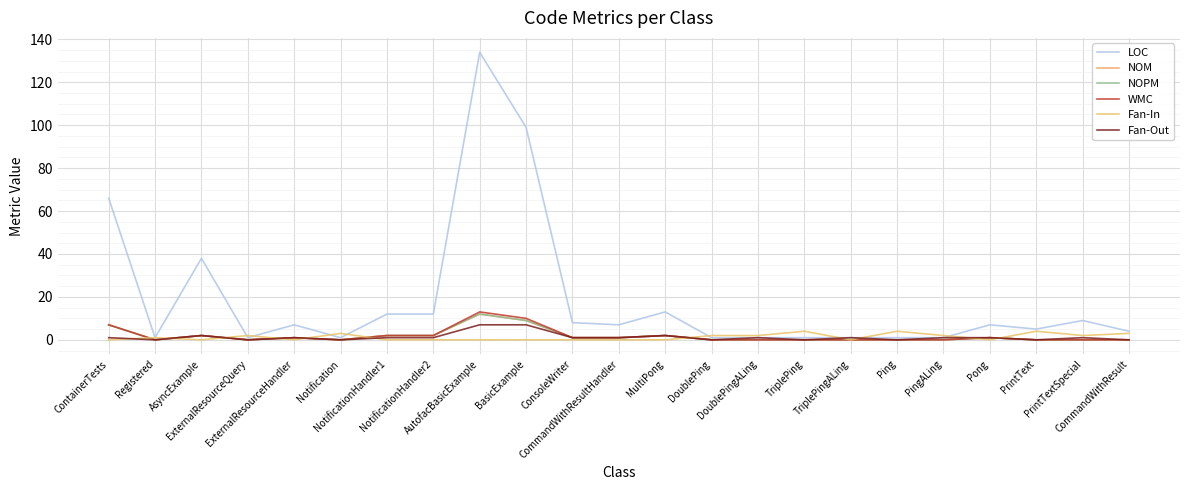

What is the value of the NOM point at the 10th from the left?

9